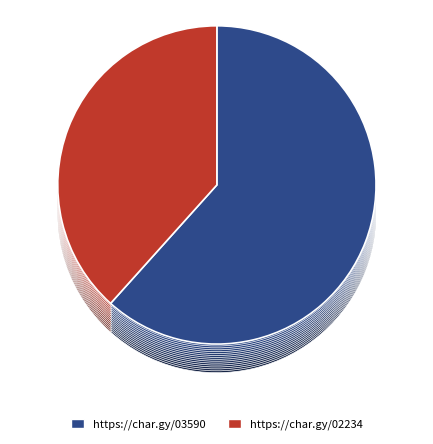

To the nearest percent, what is the difference between the https://char.gy/03590 and https://char.gy/02234 slice percentages?

23%